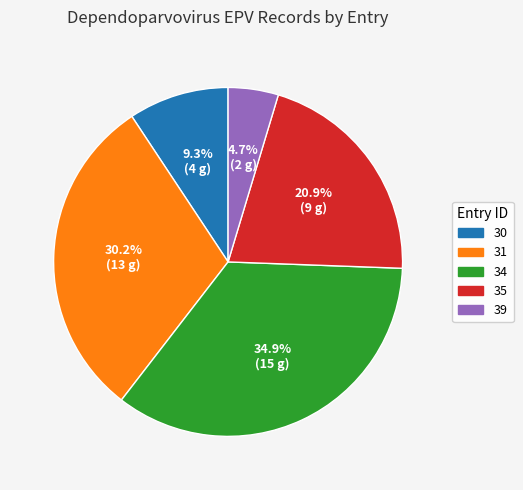

To the nearest percent, what is the difference between the 30 and 34 slice percentages?

26%